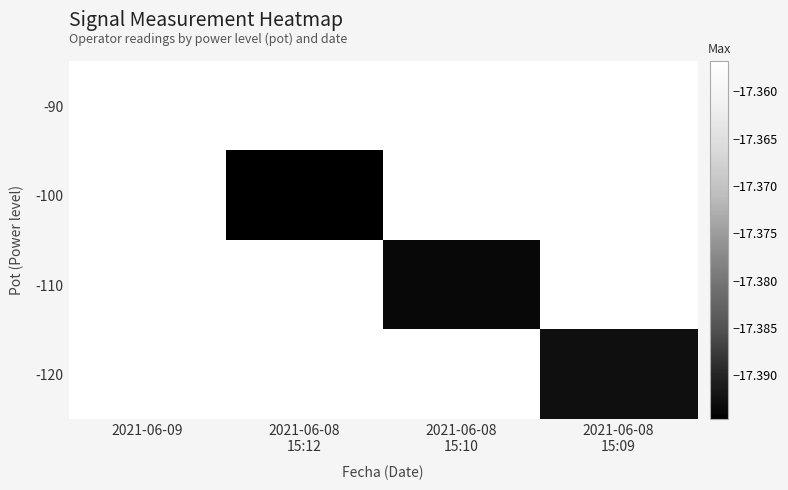

At which label is -90 closest to -17?

2021-06-09